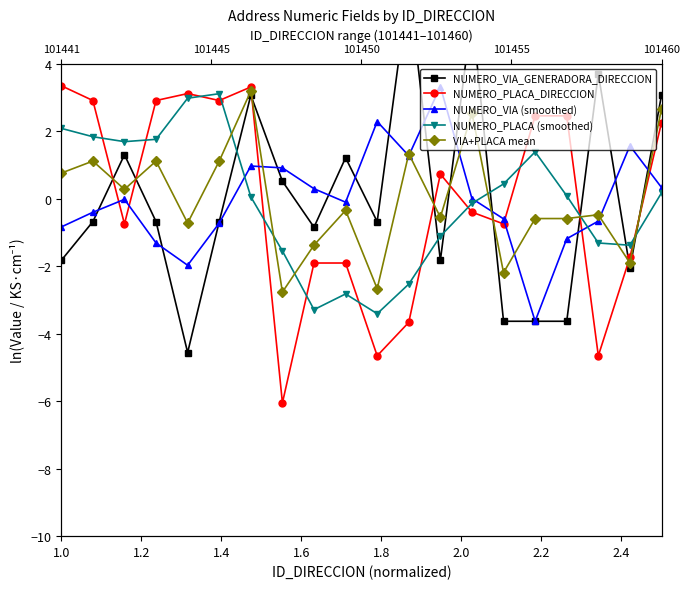

How many lines are shown in the chart?

5